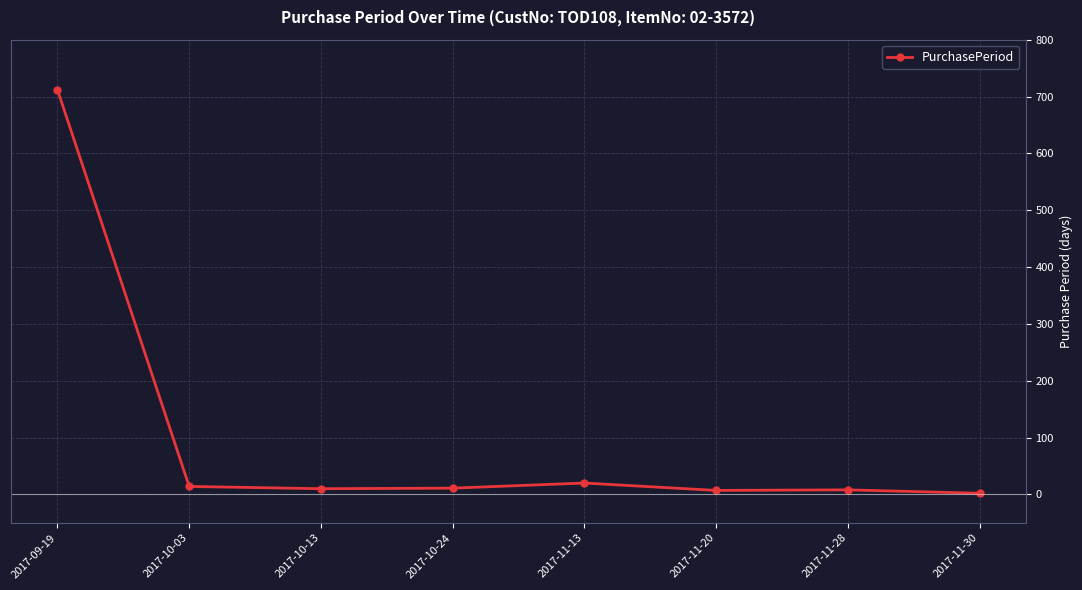

What is the approximate value at 2017-09-19?

712